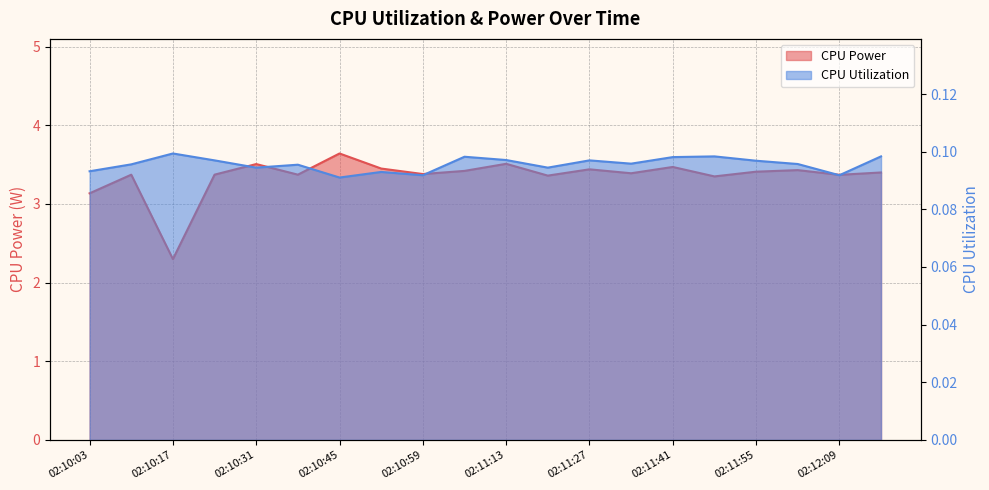

In CPU Power, how many points are higher than both neighbors (excluding endpoints)?

7